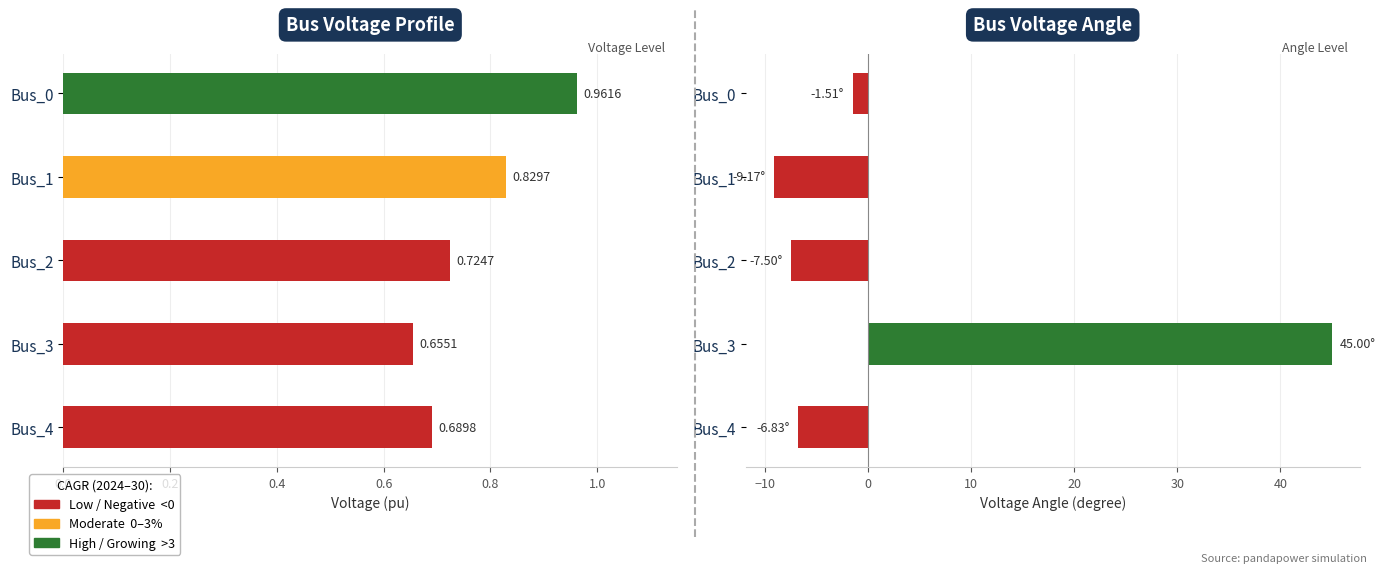

What is the average value of the pf_va_degree series?

4.0